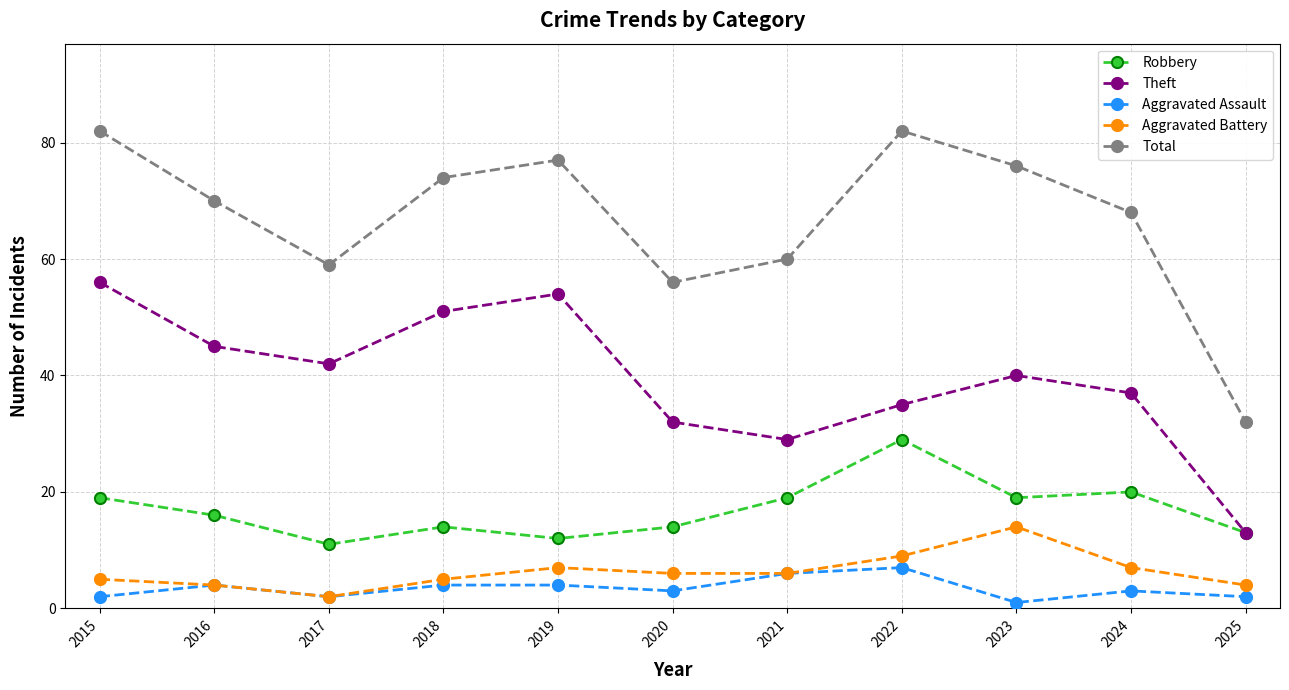

What is the value of the Total point at the 2nd from the left?

70